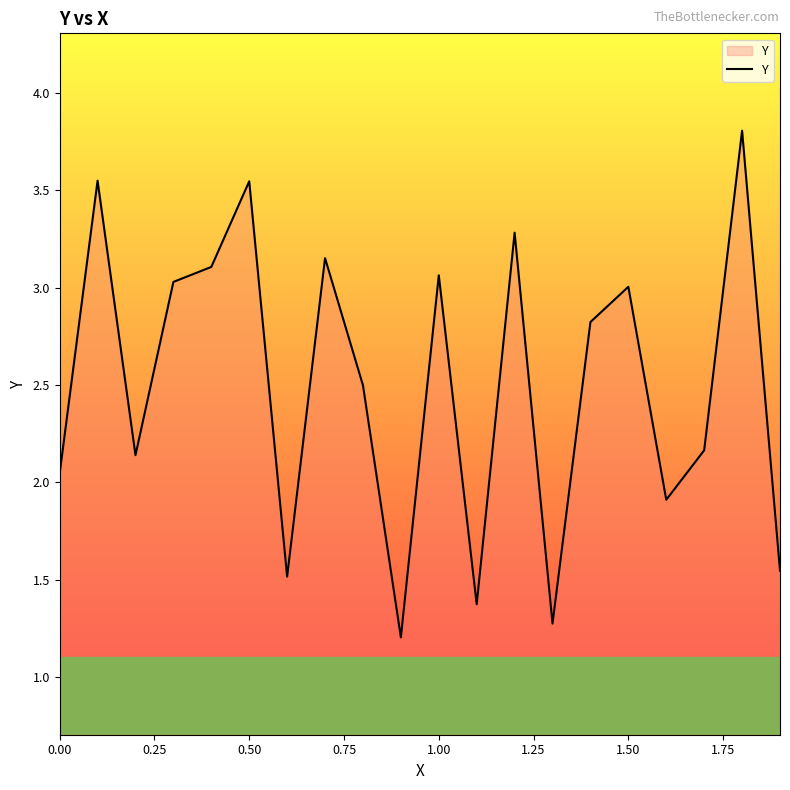

What is the smallest value displayed?

1.2